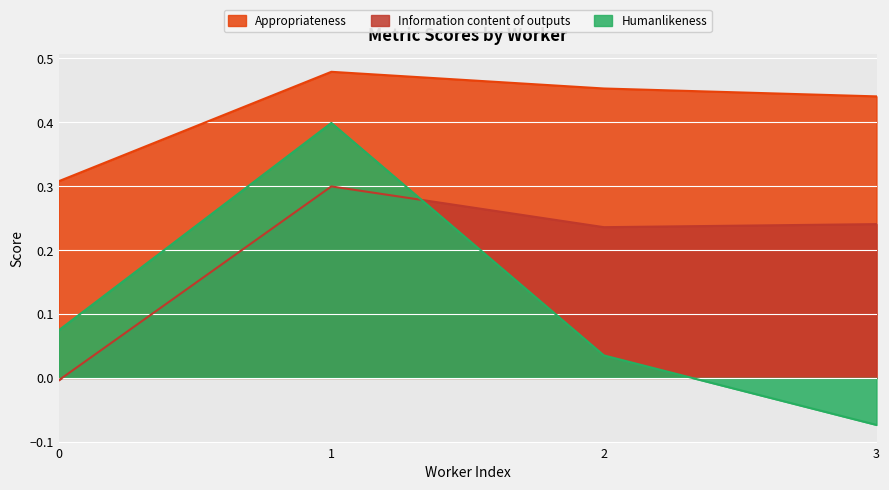

Reading right to left, what are all the values shown in this chart?

Appropriateness: 3=0.4	2=0.5	1=0.5	0=0.3
Information content of outputs: 3=0.2	2=0.2	1=0.3	0=-0.0
Humanlikeness: 3=-0.1	2=0.0	1=0.4	0=0.1